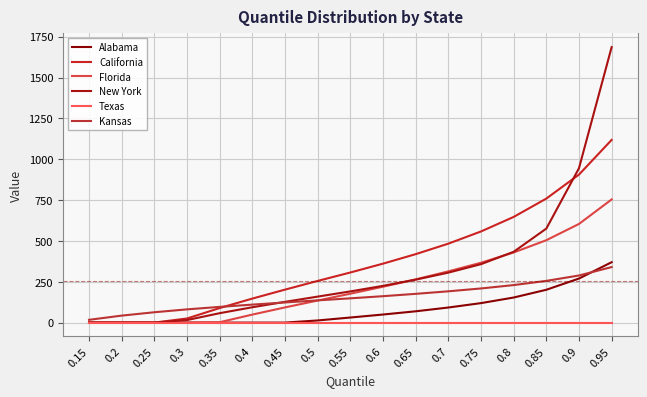

Is this an area chart (filled region under the line)?

No